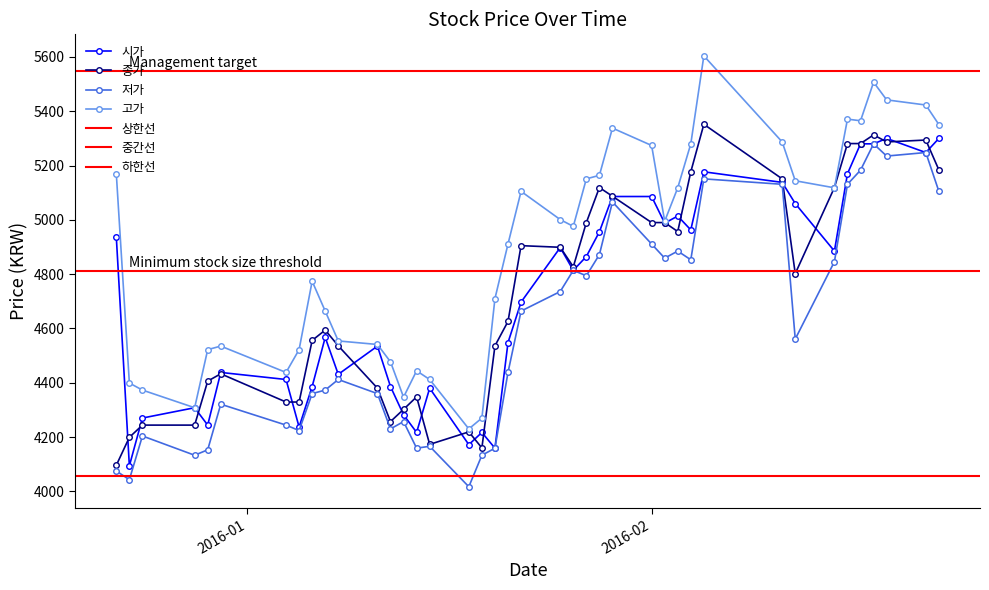

What is the lowest value of the 시가 series?

4094